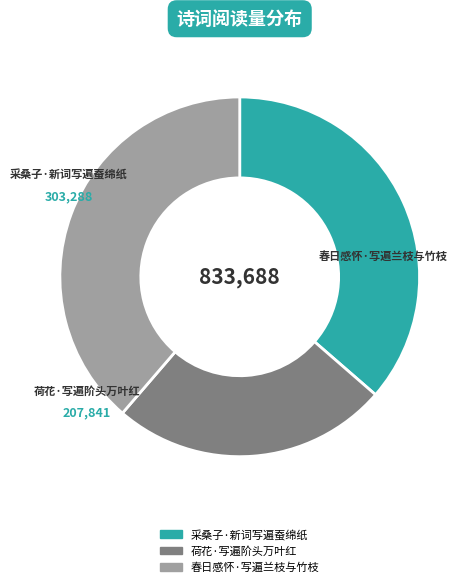

Combined, do 春日感怀·写遍兰枝与竹枝 and 荷花·写遍阶头万叶红 account for over 50%?

Yes